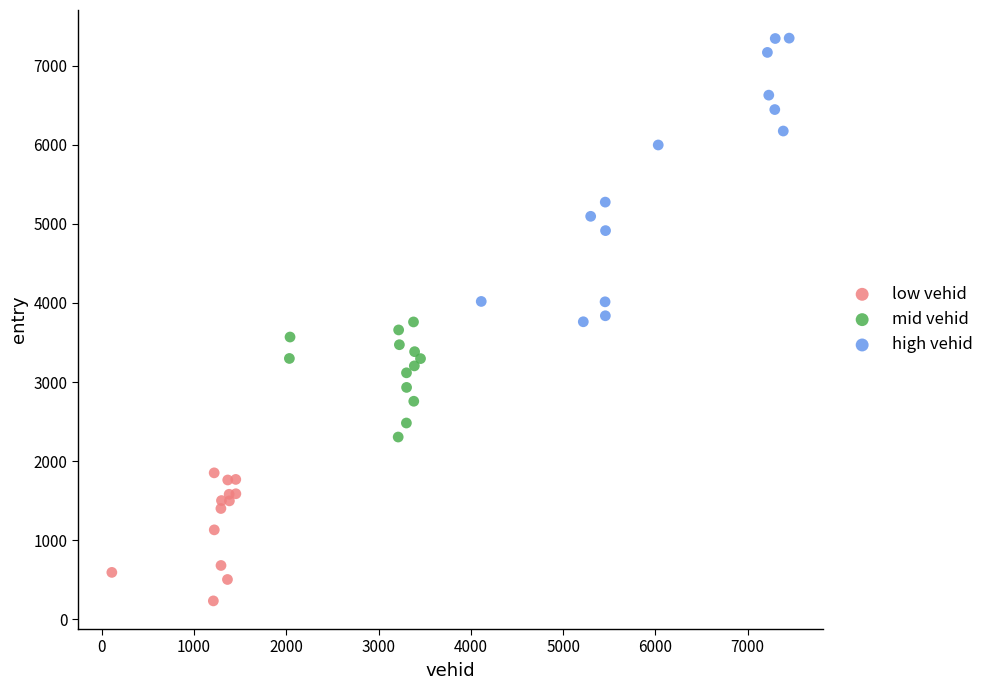

Which series reaches the maximum Y coordinate?

high vehid